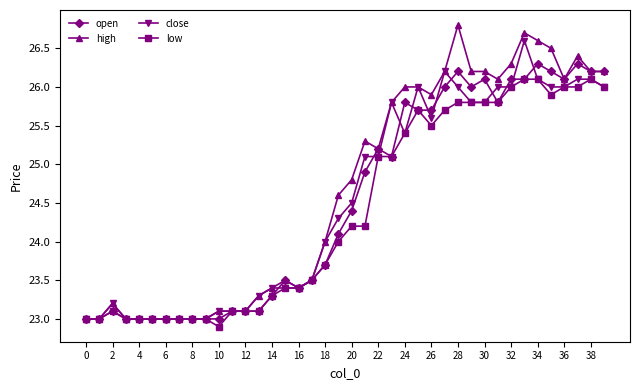

What is the value of the open point at the 11th from the left?

23.0